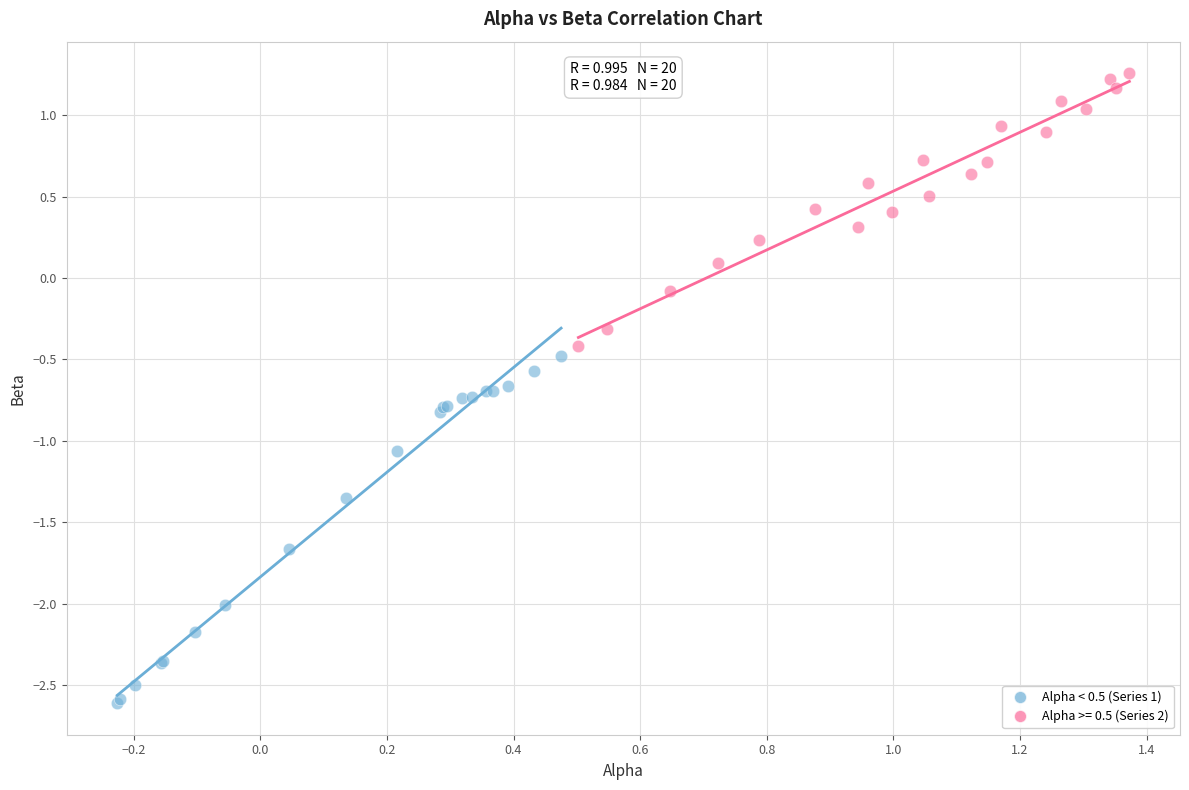

Which series contains the lowest Y value?

Alpha < 0.5 (Series 1)